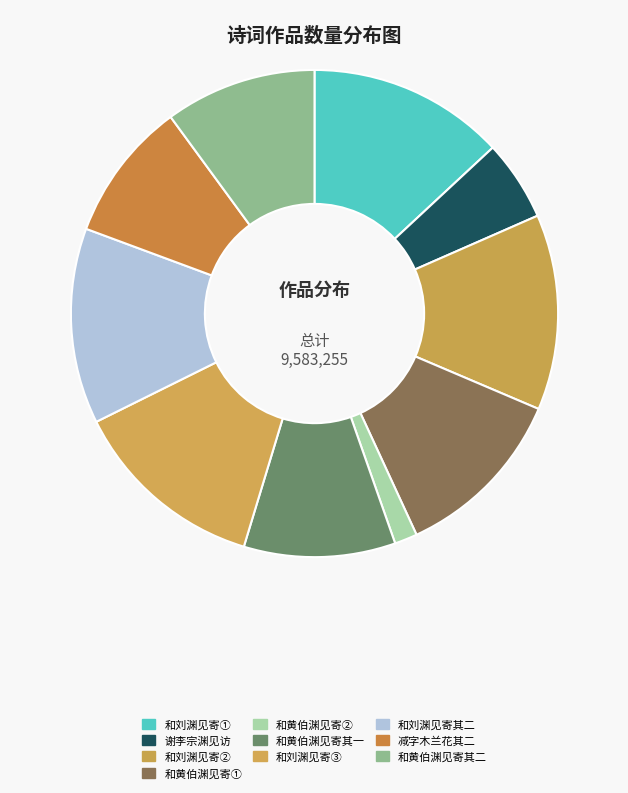

Is there any slice that represents more than half of the pie?

No